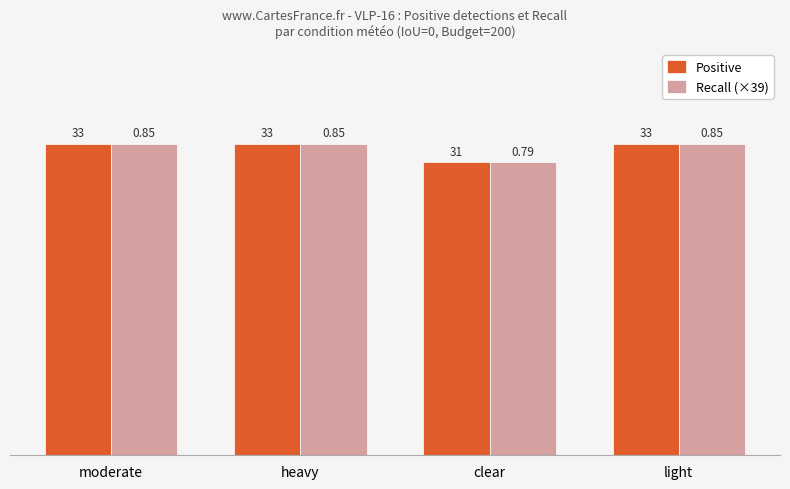

Count the number of categories in the chart.

4